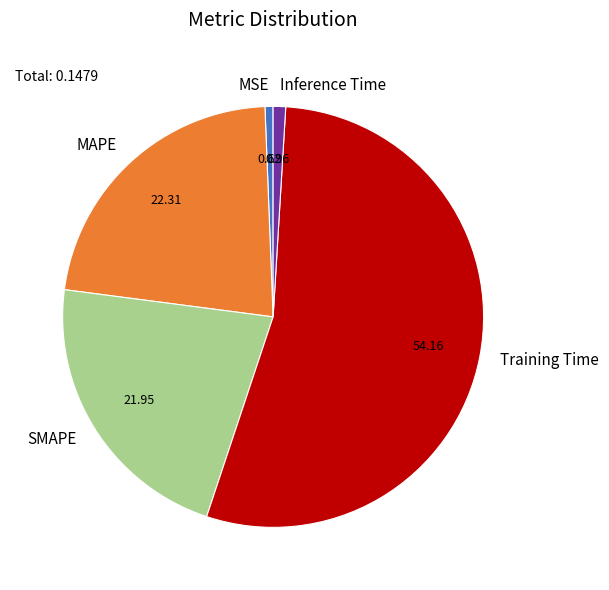

What is the largest slice in the pie chart?

Training Time